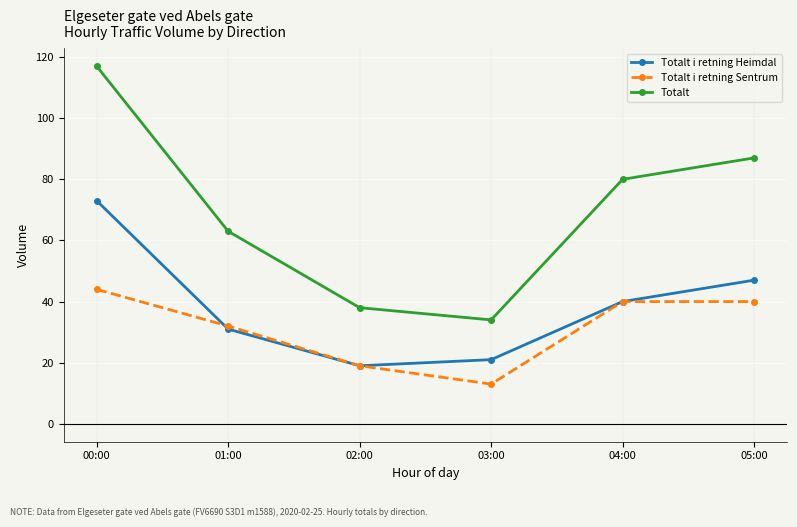

What is the sum of the Totalt i retning Heimdal values at 00:00 and 04:00?

113